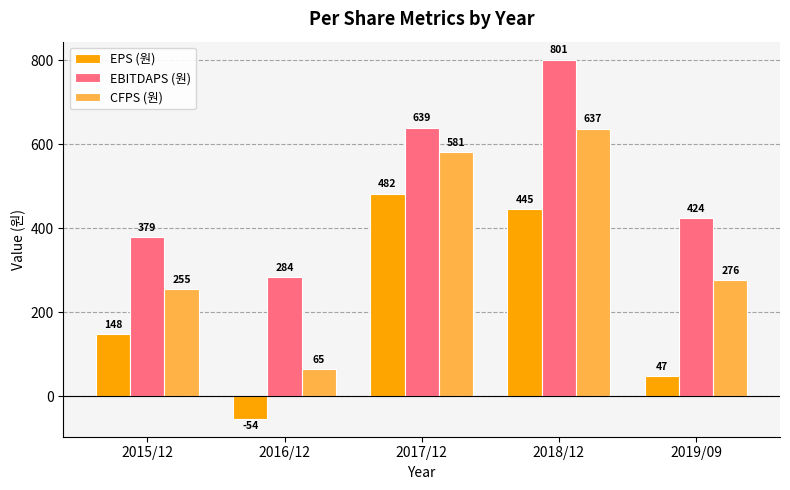

What position from the right is 2016/12?

4